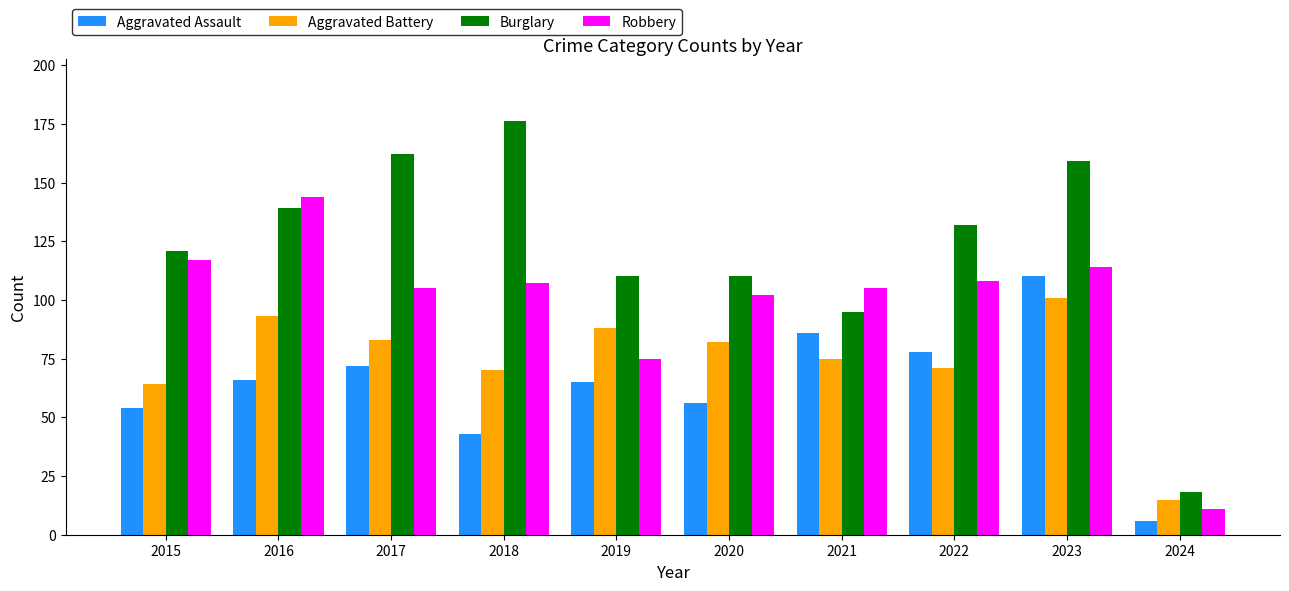

Reading right to left, transcribe all the data shown in this chart.

Aggravated Assault: 6	110	78	86	56	65	43	72	66	54
Aggravated Battery: 15	101	71	75	82	88	70	83	93	64
Burglary: 18	159	132	95	110	110	176	162	139	121
Robbery: 11	114	108	105	102	75	107	105	144	117